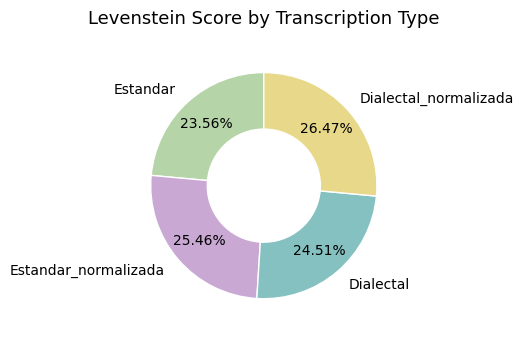

Which slice is the smallest?

Estandar